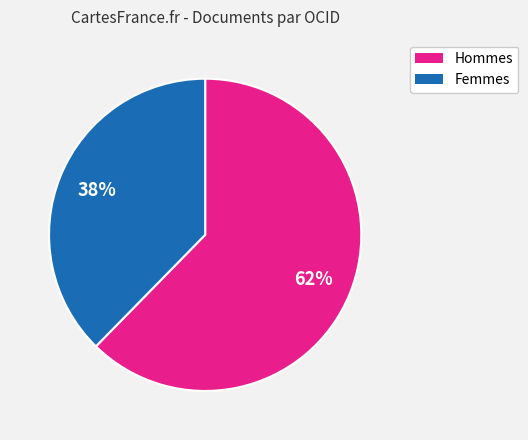

Is there a majority slice in this chart?

Yes